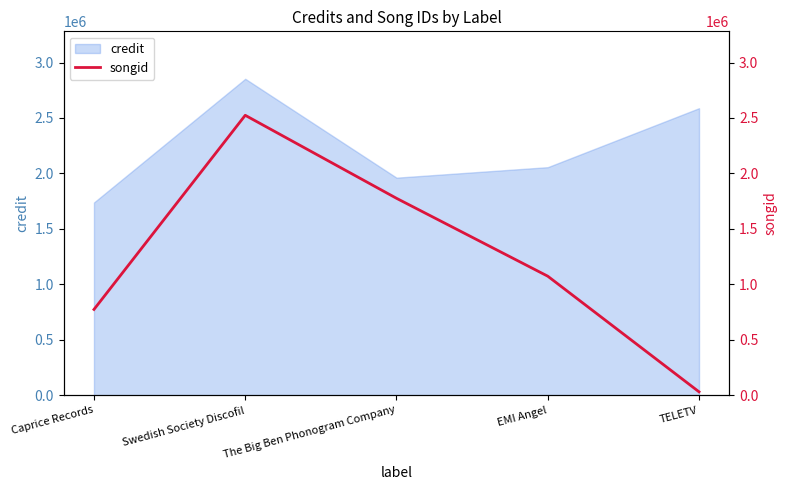

Is it true that the value at The Big Ben Phonogram Company is 1775602?

True